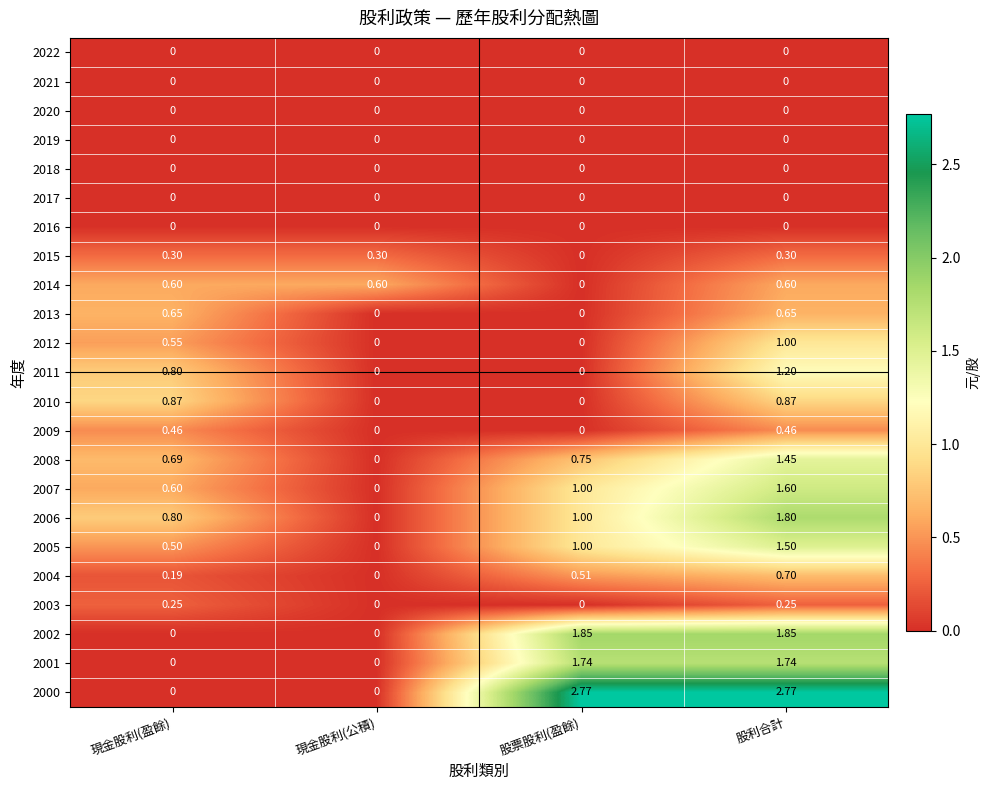

Is the value of 2006 at 股利合計 greater than the value of 2022 at 股利合計?

Yes